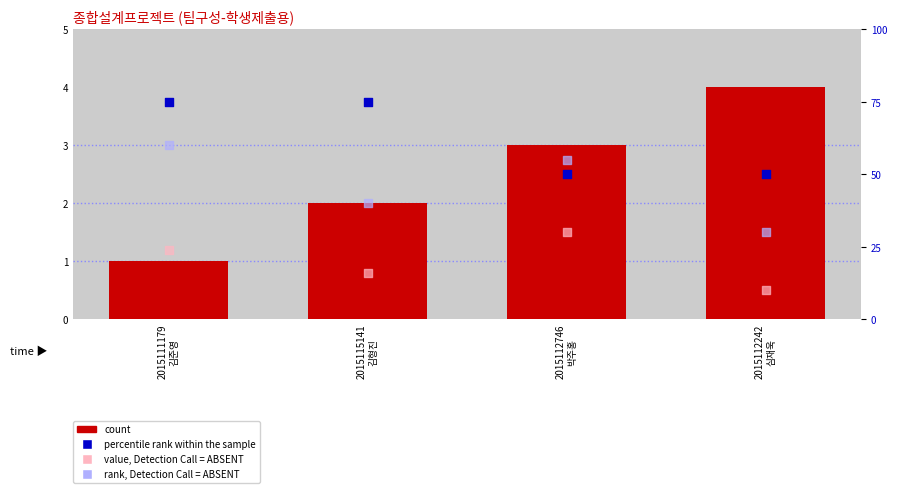

What are all the series names shown in the legend?

count, percentile rank within the sample, value, Detection Call = ABSENT, rank, Detection Call = ABSENT